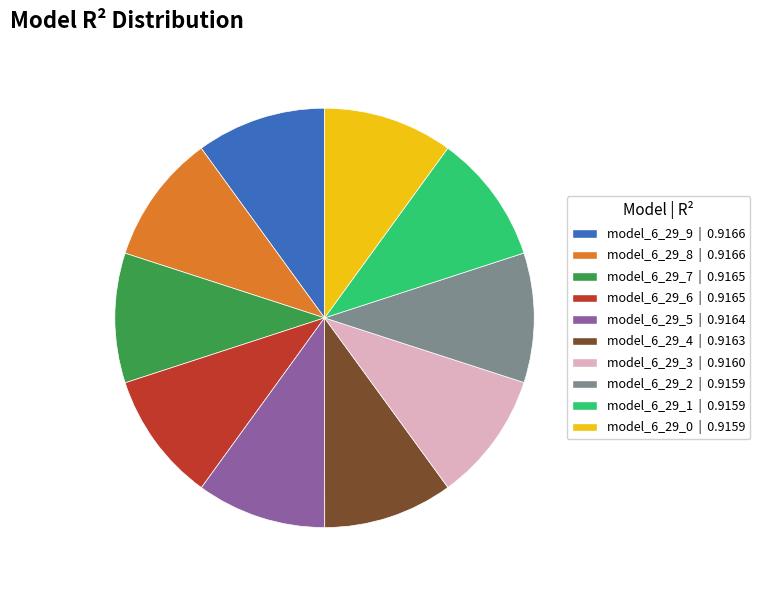

Combined, do model_6_29_5 and model_6_29_2 account for over 50%?

No